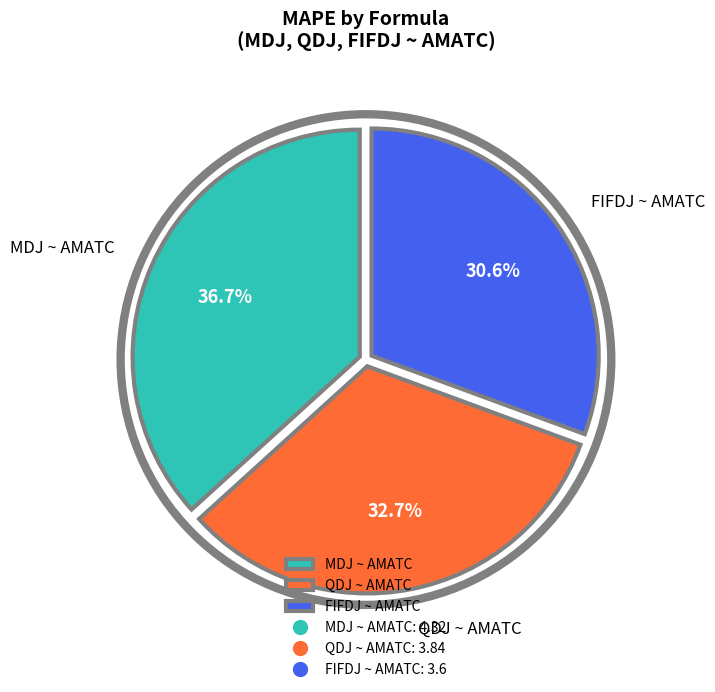

What is the smallest slice in the pie chart?

FIFDJ ~ AMATC